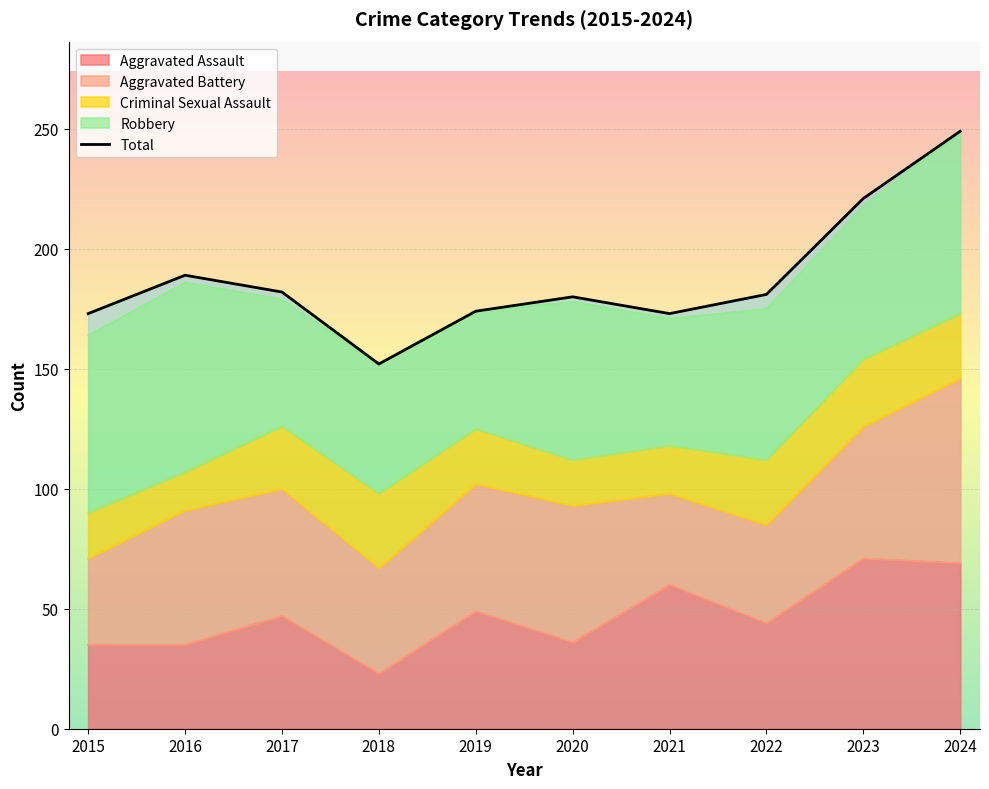

What is the approximate value of Robbery at 2024, to the nearest 10?

80